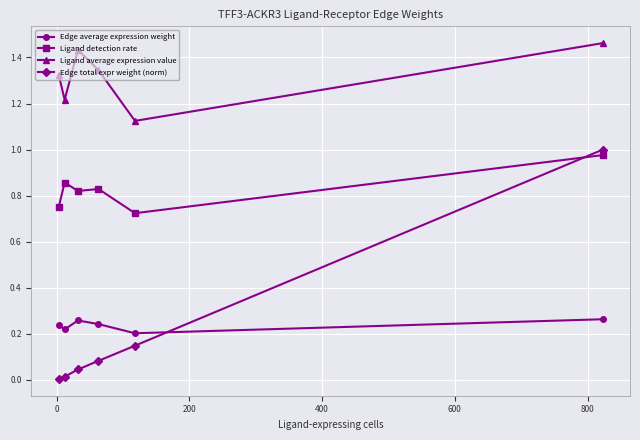

At how many categories does at least one series exceed 0?

6